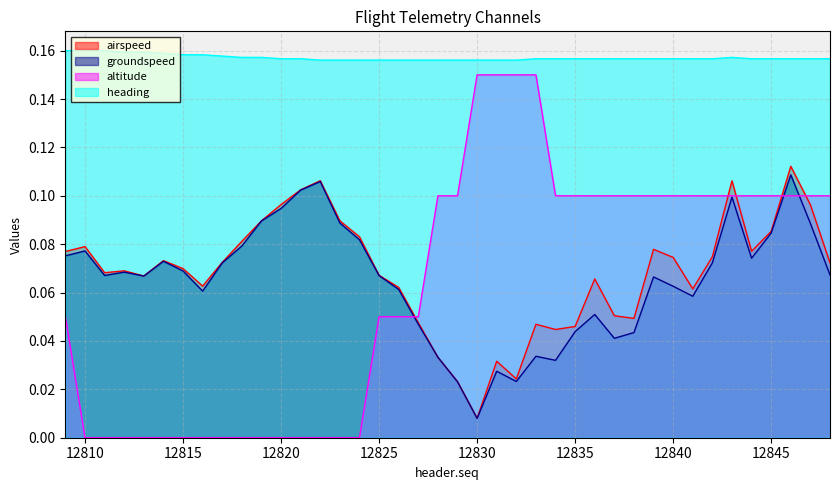

Reading left to right, what are all the values shown in this chart?

airspeed: 12809=0.1	12810=0.1	12811=0.1	12812=0.1	12813=0.1	12814=0.1	12815=0.1	12816=0.1	12817=0.1	12818=0.1	12819=0.1	12820=0.1	12821=0.1	12822=0.1	12823=0.1	12824=0.1	12825=0.1	12826=0.1	12827=0.0	12828=0.0	12829=0.0	12830=0.0	12831=0.0	12832=0.0	12833=0.0	12834=0.0	12835=0.0	12836=0.1	12837=0.1	12838=0.0	12839=0.1	12840=0.1	12841=0.1	12842=0.1	12843=0.1	12844=0.1	12845=0.1	12846=0.1	12847=0.1	12848=0.1
groundspeed: 12809=0.1	12810=0.1	12811=0.1	12812=0.1	12813=0.1	12814=0.1	12815=0.1	12816=0.1	12817=0.1	12818=0.1	12819=0.1	12820=0.1	12821=0.1	12822=0.1	12823=0.1	12824=0.1	12825=0.1	12826=0.1	12827=0.0	12828=0.0	12829=0.0	12830=0.0	12831=0.0	12832=0.0	12833=0.0	12834=0.0	12835=0.0	12836=0.1	12837=0.0	12838=0.0	12839=0.1	12840=0.1	12841=0.1	12842=0.1	12843=0.1	12844=0.1	12845=0.1	12846=0.1	12847=0.1	12848=0.1
altitude: 12809=0.0	12810=0.0	12811=0.0	12812=0.0	12813=0.0	12814=0.0	12815=0.0	12816=0.0	12817=0.0	12818=0.0	12819=0.0	12820=0.0	12821=0.0	12822=0.0	12823=0.0	12824=0.0	12825=0.0	12826=0.0	12827=0.0	12828=0.1	12829=0.1	12830=0.1	12831=0.1	12832=0.1	12833=0.1	12834=0.1	12835=0.1	12836=0.1	12837=0.1	12838=0.1	12839=0.1	12840=0.1	12841=0.1	12842=0.1	12843=0.1	12844=0.1	12845=0.1	12846=0.1	12847=0.1	12848=0.1
heading: 12809=0.2	12810=0.2	12811=0.2	12812=0.2	12813=0.2	12814=0.2	12815=0.2	12816=0.2	12817=0.2	12818=0.2	12819=0.2	12820=0.2	12821=0.2	12822=0.2	12823=0.2	12824=0.2	12825=0.2	12826=0.2	12827=0.2	12828=0.2	12829=0.2	12830=0.2	12831=0.2	12832=0.2	12833=0.2	12834=0.2	12835=0.2	12836=0.2	12837=0.2	12838=0.2	12839=0.2	12840=0.2	12841=0.2	12842=0.2	12843=0.2	12844=0.2	12845=0.2	12846=0.2	12847=0.2	12848=0.2